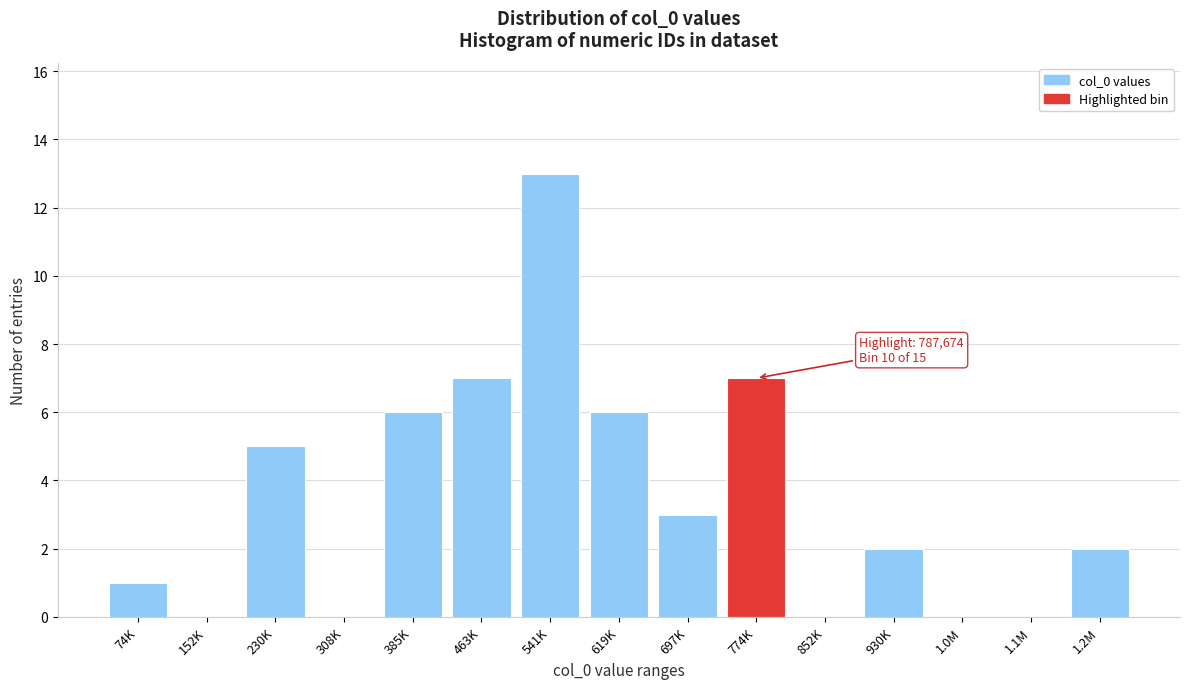

Reading left to right, list all the values displayed in this chart.

74K=1	152K=0	230K=5	308K=0	385K=6	463K=7	541K=13	619K=6	697K=3	774K=7	852K=0	930K=2	1.0M=0	1.1M=0	1.2M=2